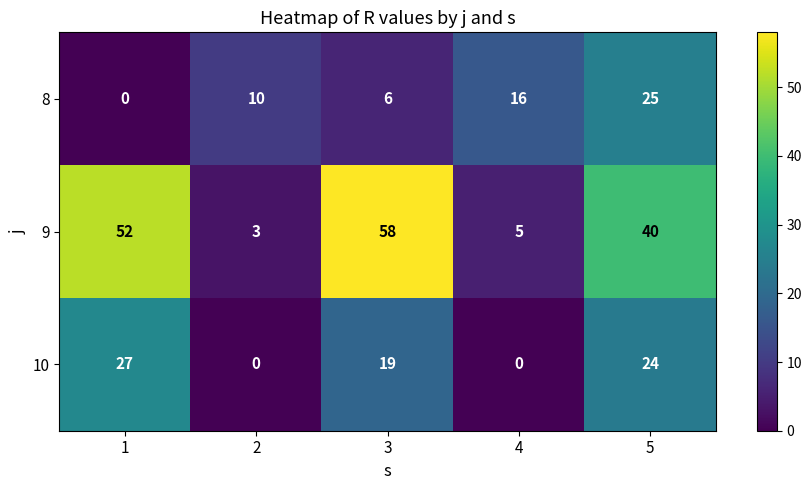

Which series changed the most between 2 and 4?

8